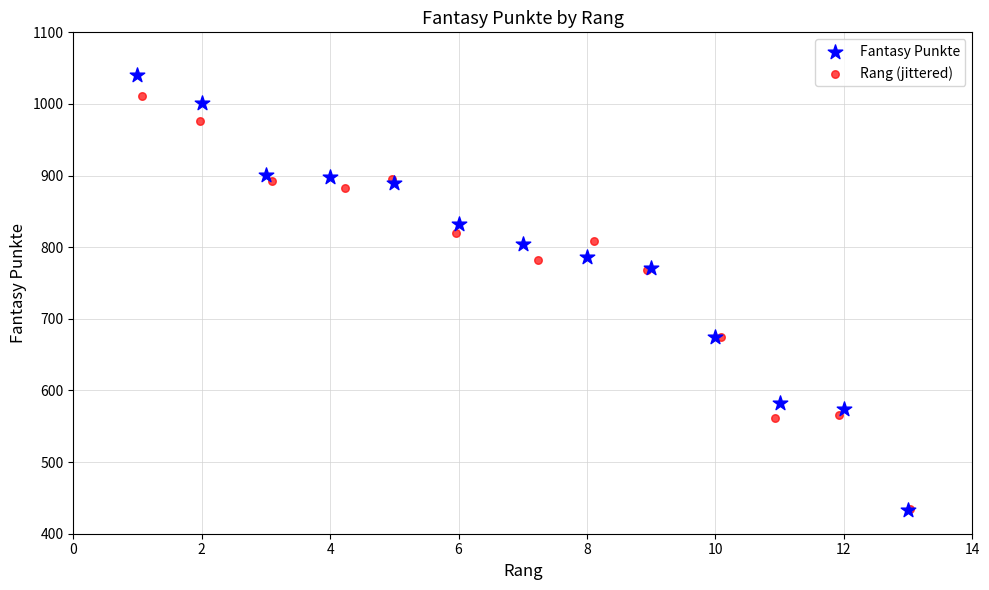

Which series has the largest Y range (max minus min)?

Fantasy Punkte